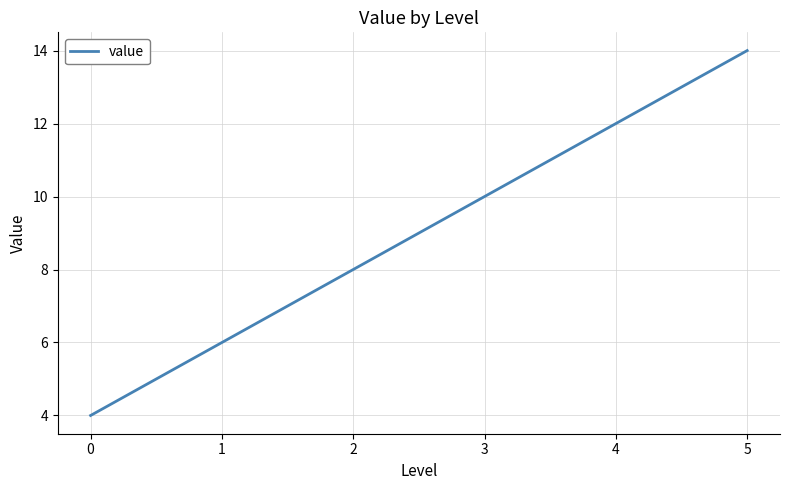

Approximately how many times larger is the value at 2 compared to 0?

2.0